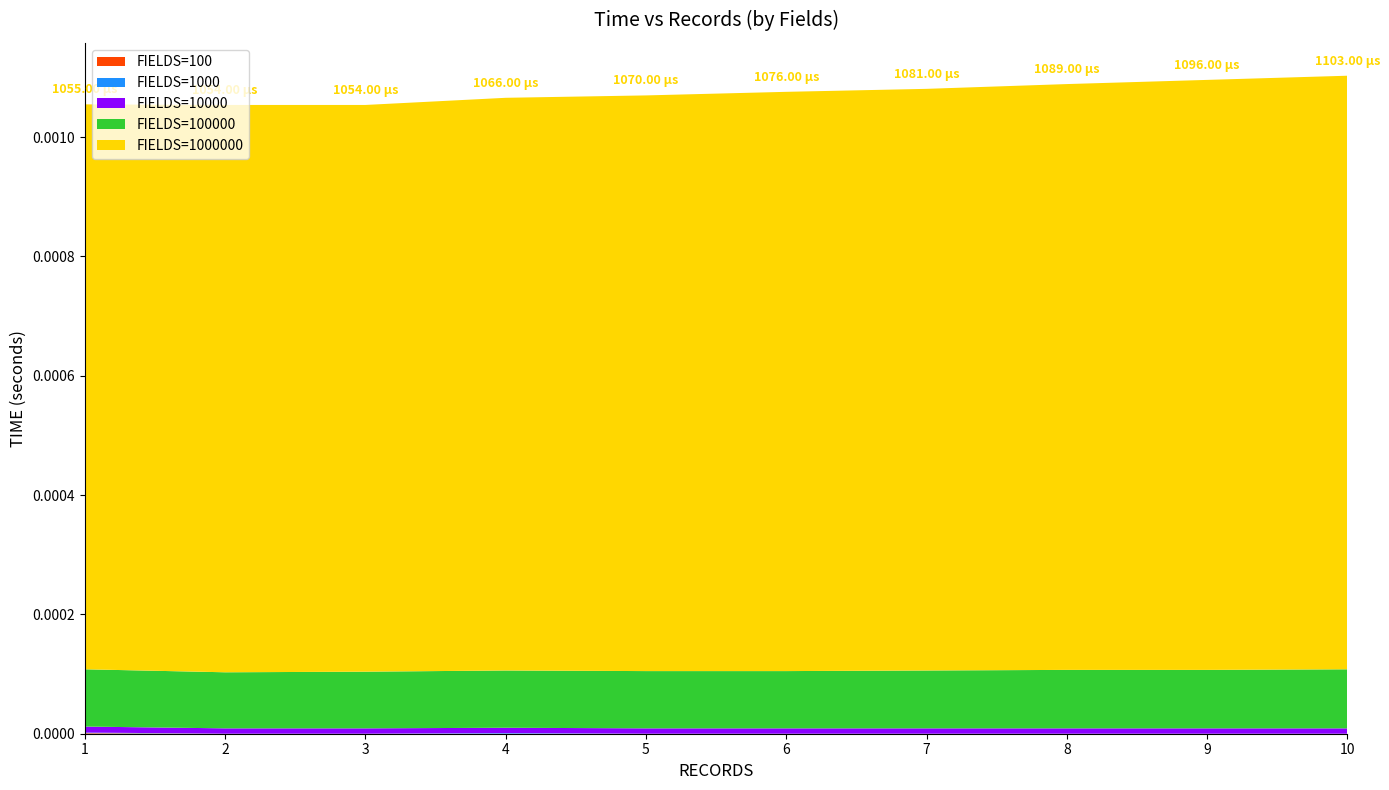

Does the chart have visible grid lines?

No